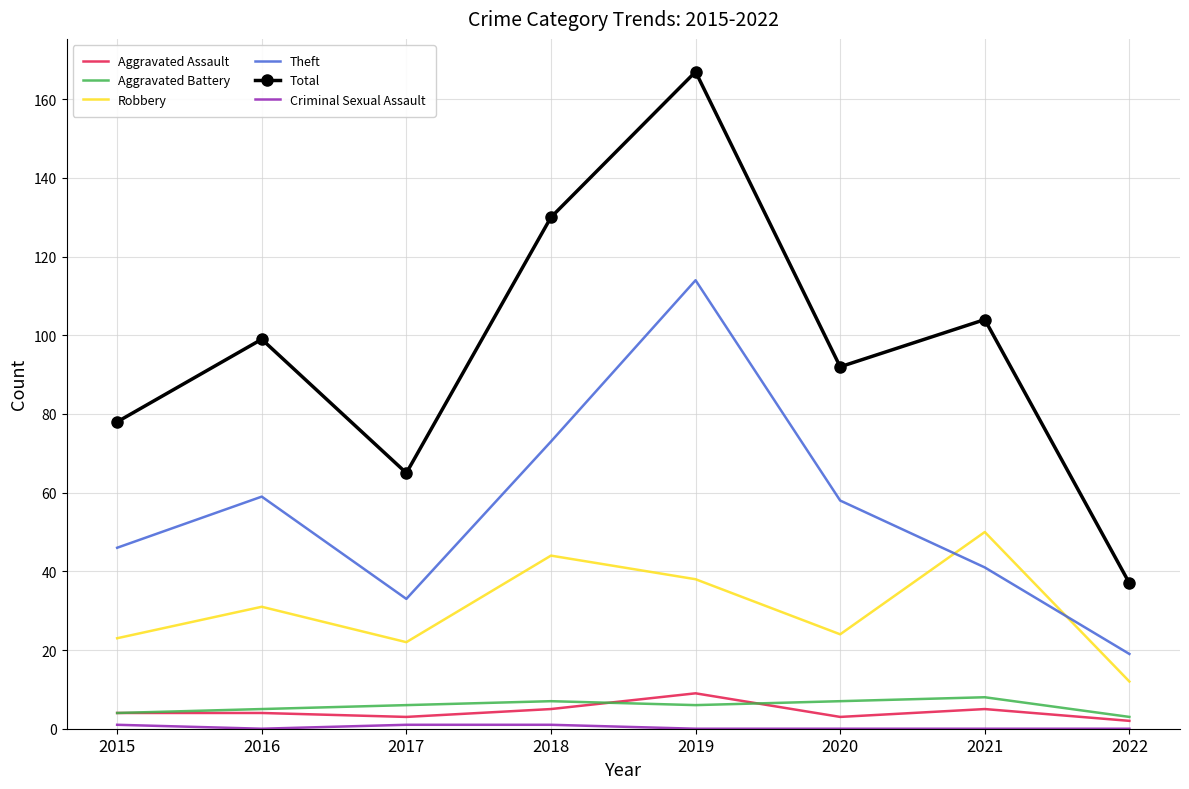

What is the average value of the Aggravated Assault series?

4